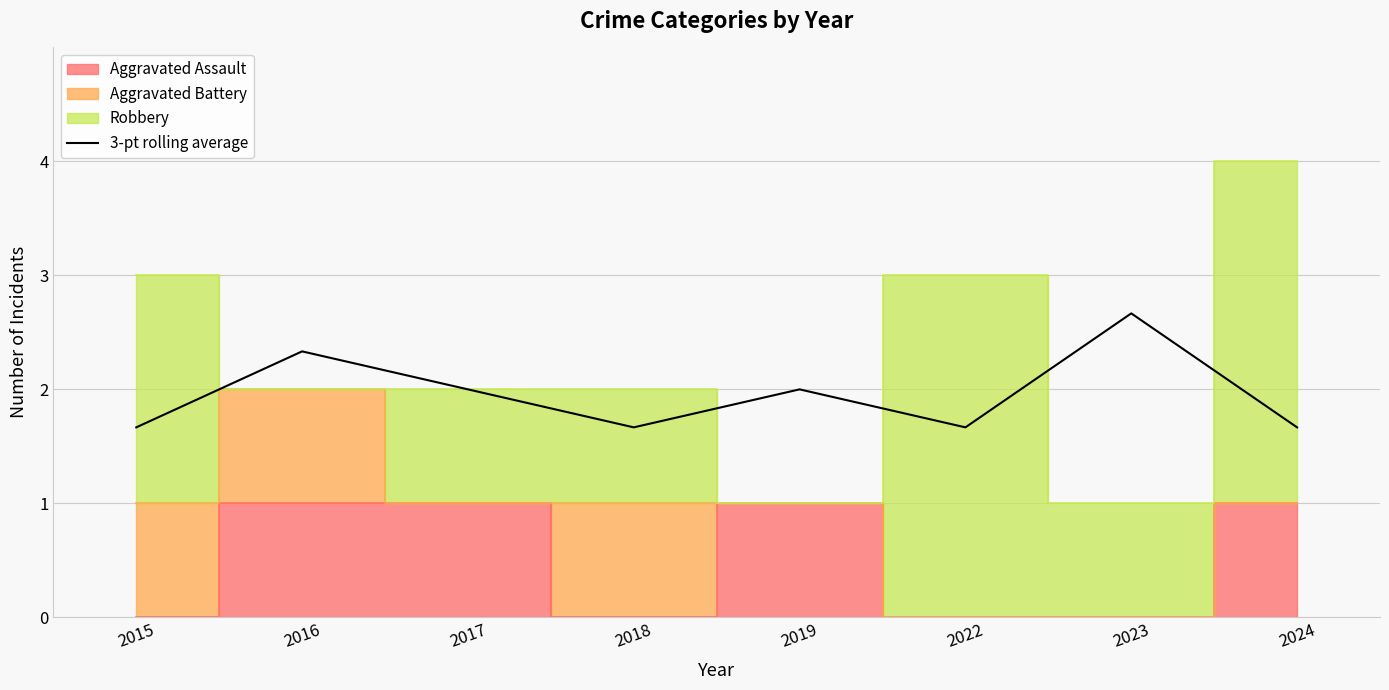

What is the sum of the values at 2024 and 2022?

3.3